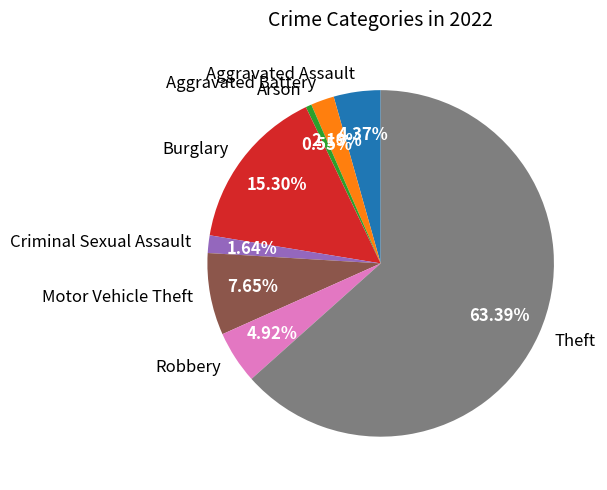

Which category accounts for the majority?

Theft